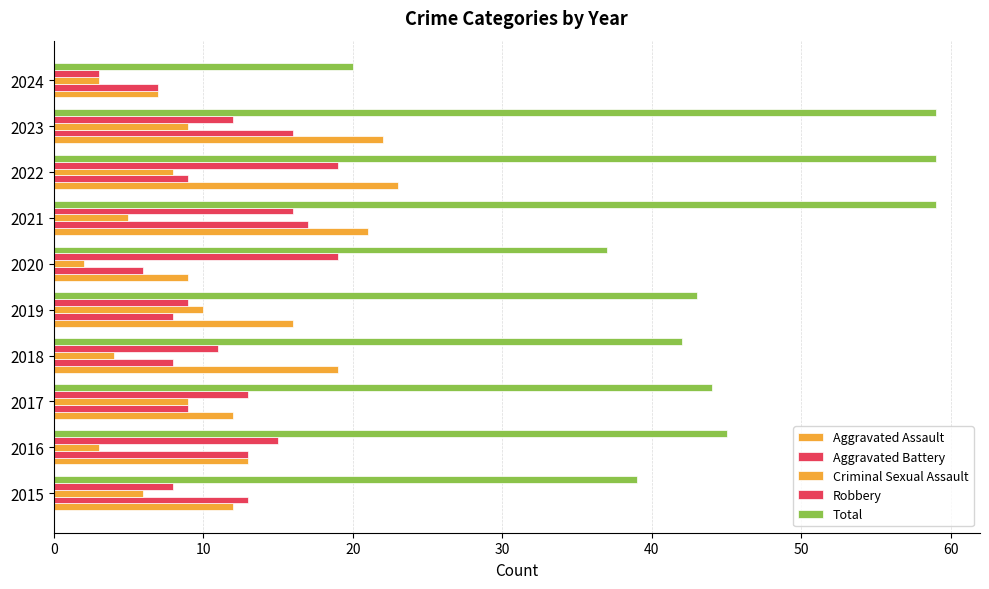

How many distinct data groups are displayed?

5